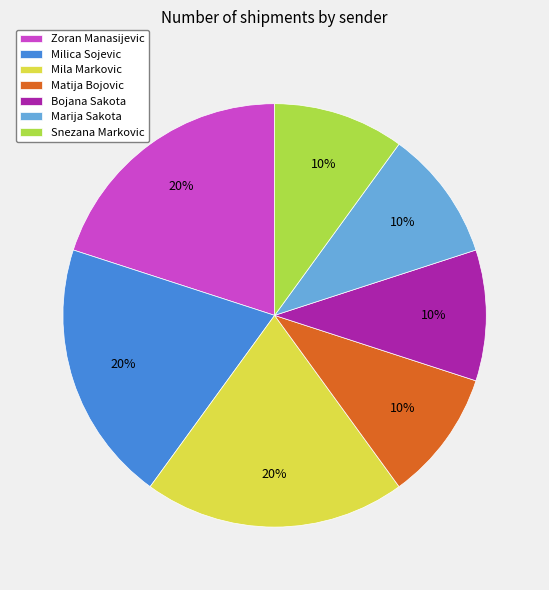

Between Bojana Sakota and Mila Markovic, which is larger?

Mila Markovic